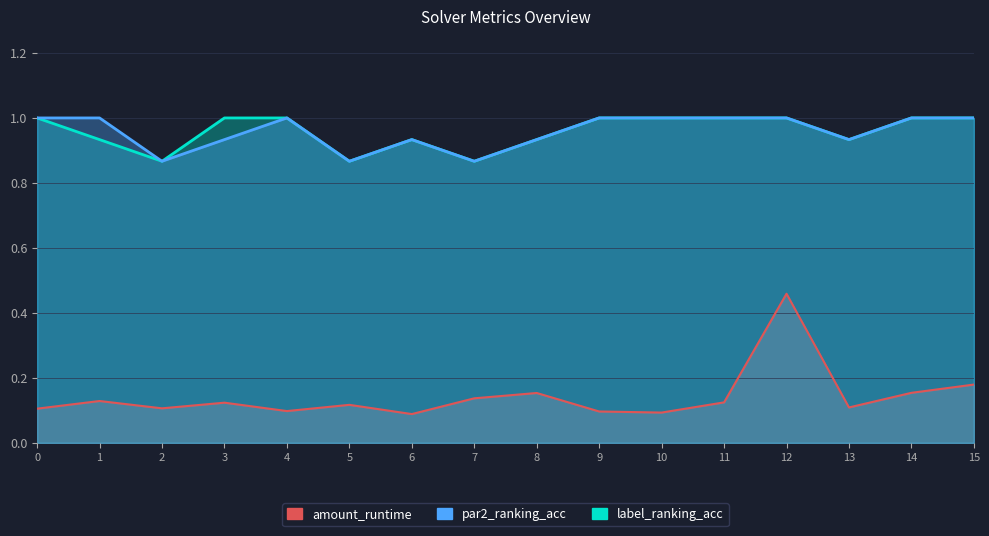

Where is the first local minimum for par2_ranking_acc?

2